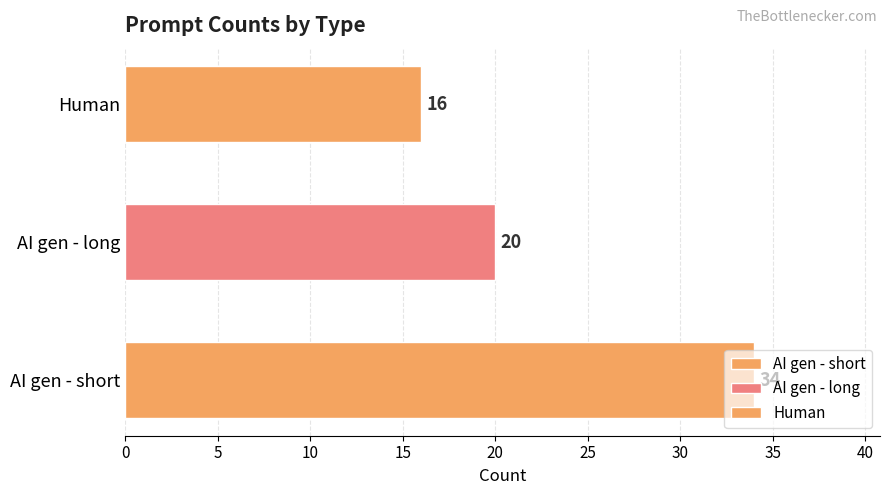

At which category does the chart reach its peak across all series?

AI gen - short